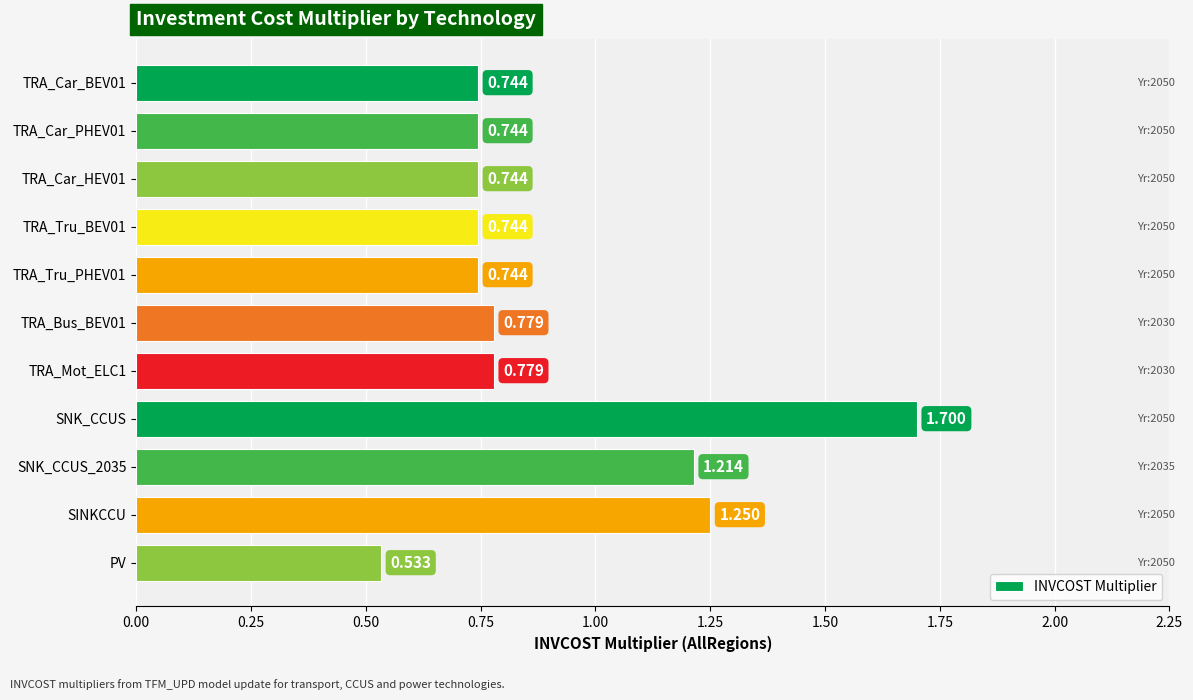

At which category does the chart reach its minimum across all series?

PV